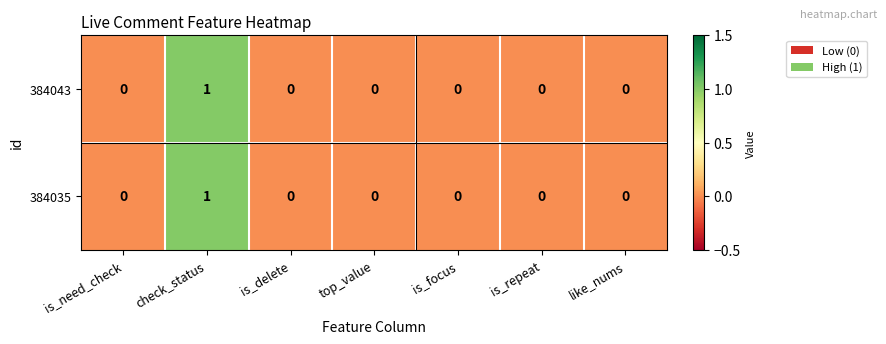

At which category is the sum across all series the highest?

check_status